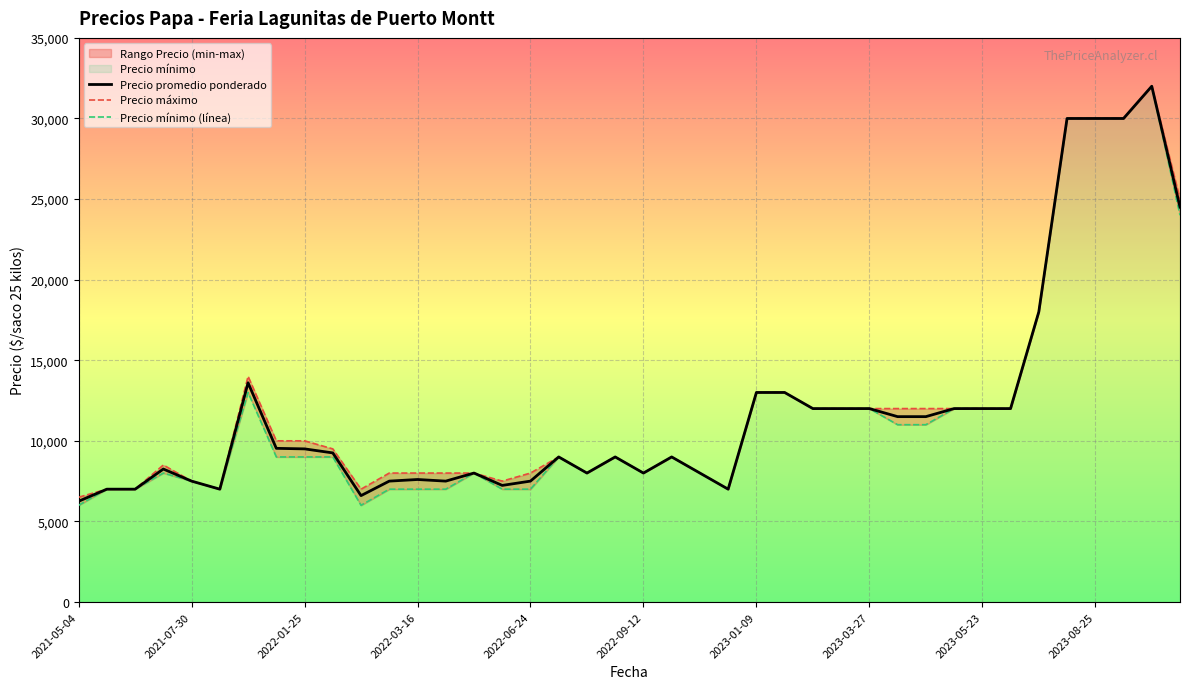

At which category is the sum across all series the highest?

38